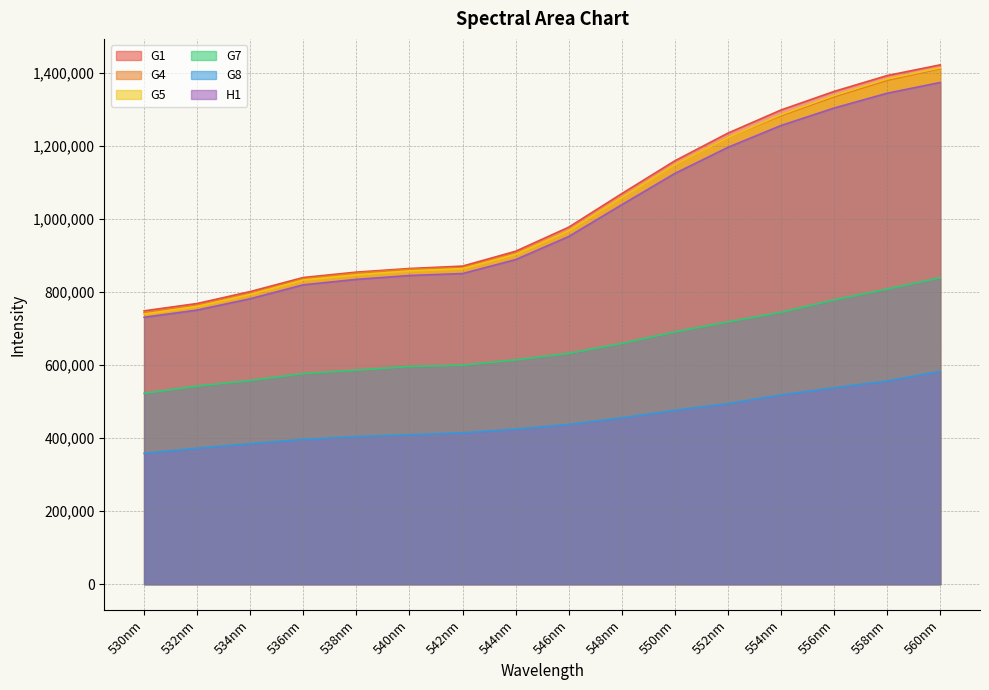

List the labels in order of H1 value, largest first.

560nm, 558nm, 556nm, 554nm, 552nm, 550nm, 548nm, 546nm, 544nm, 542nm, 540nm, 538nm, 536nm, 534nm, 532nm, 530nm